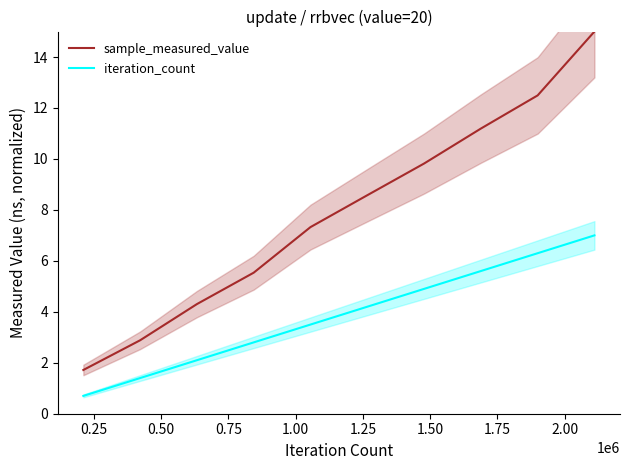

Count the number of categories in the chart.

10